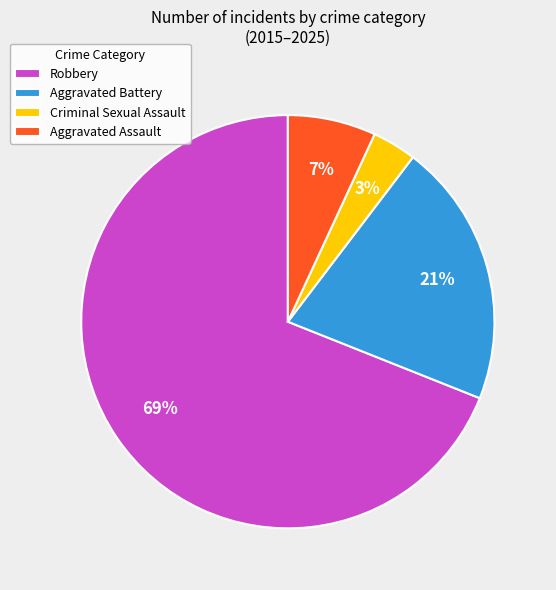

To the nearest percent, what portion does Aggravated Assault represent?

7%